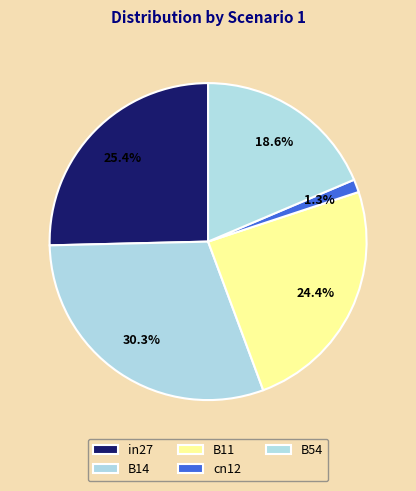

Is there any slice that represents more than half of the pie?

No